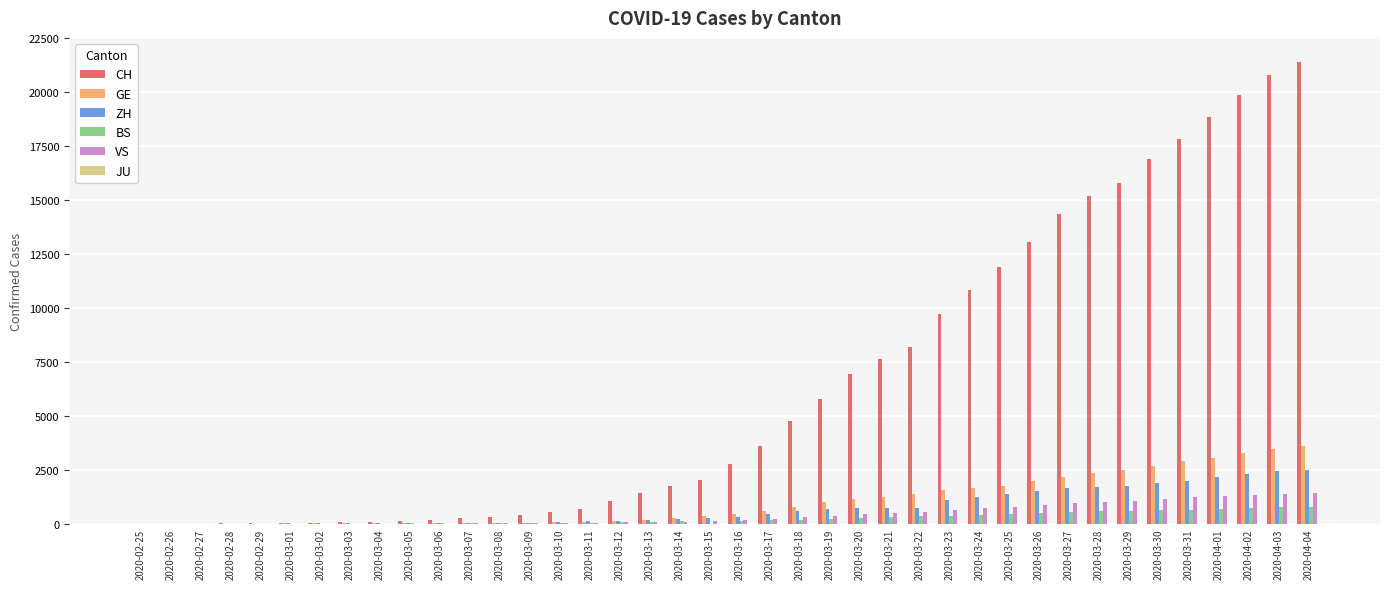

What is the maximum value shown in the chart?

21367